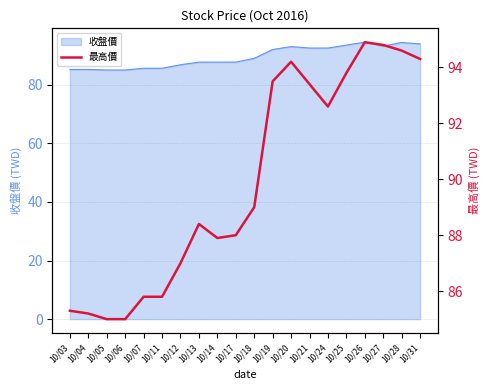

What is the sum of the values at 10/05 and 10/06?

170.0